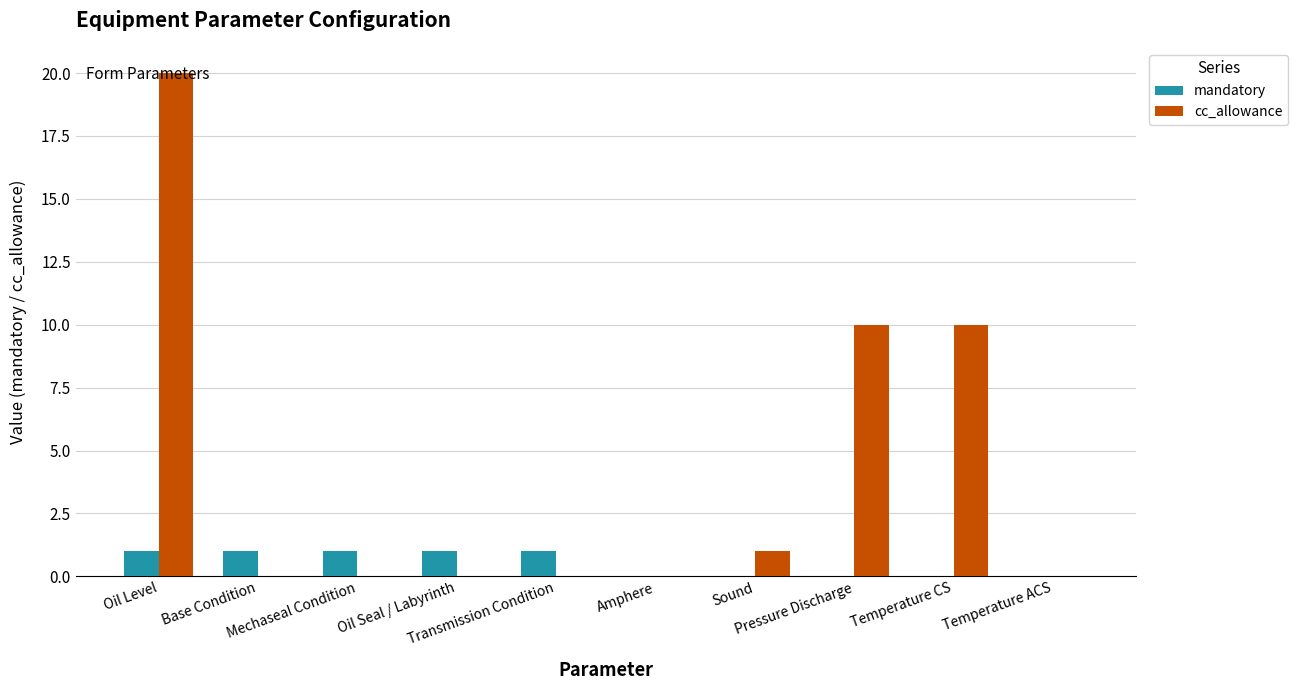

What is the maximum value for cc_allowance?

20